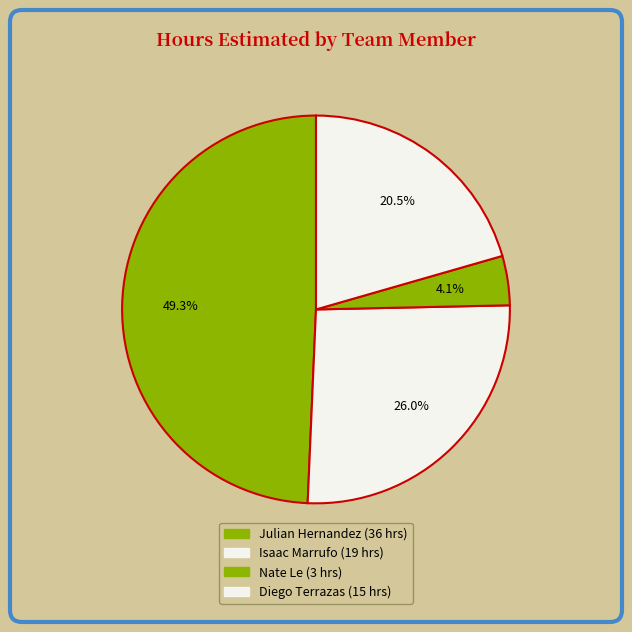

To the nearest percent, what is the combined percentage of Nate Le and Isaac Marrufo?

30%